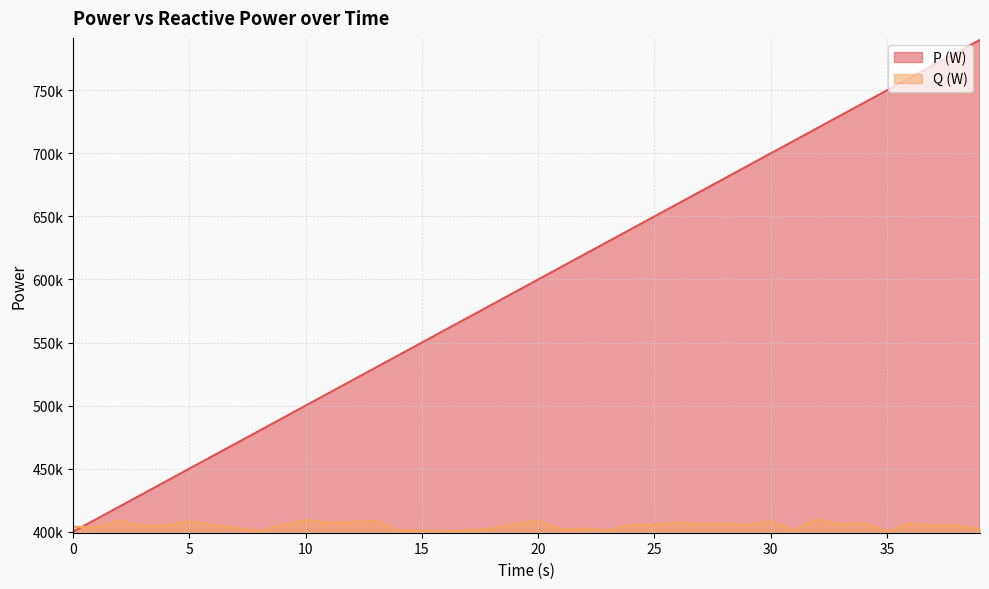

What is the value of the P (W) point at the 14th from the left?

530000.0